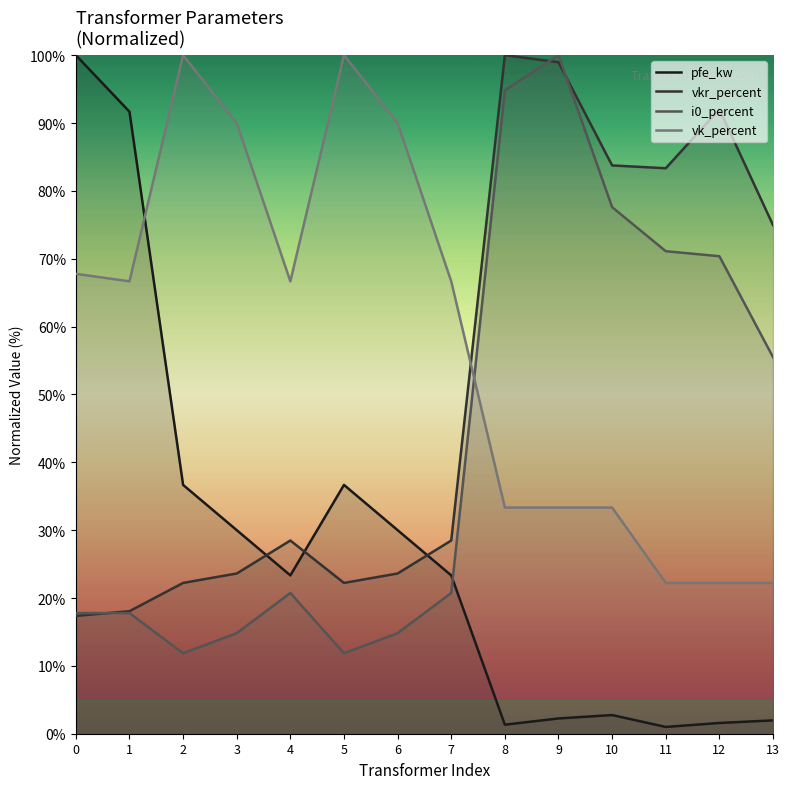

What is the difference between the second highest and minimum values in the i0_percent series?

83.0